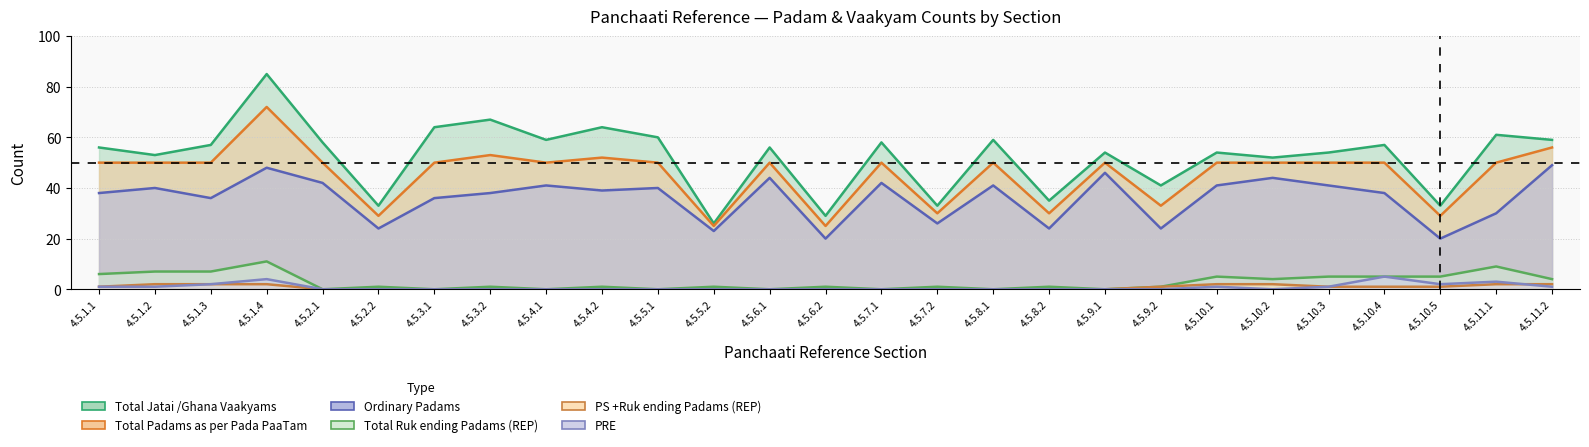

Which has a higher value, 4.5.10.2 or 4.5.9.2?

4.5.10.2